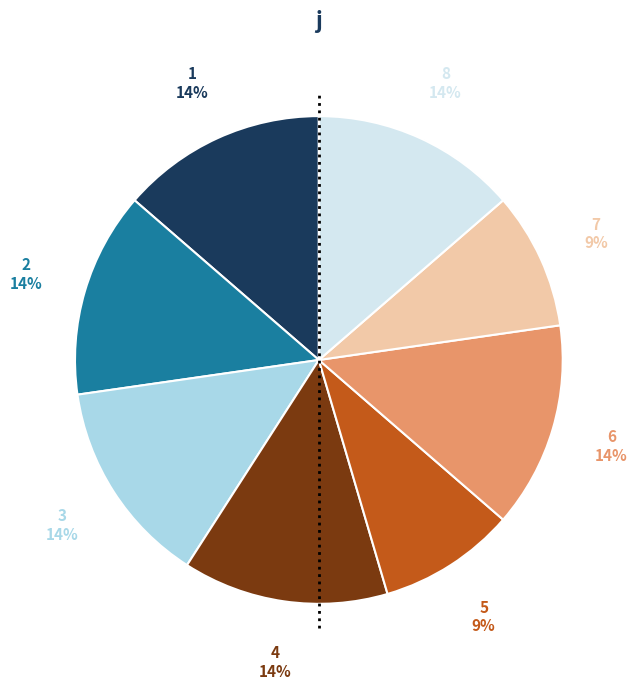

Which has a higher value, 5 or 8?

8